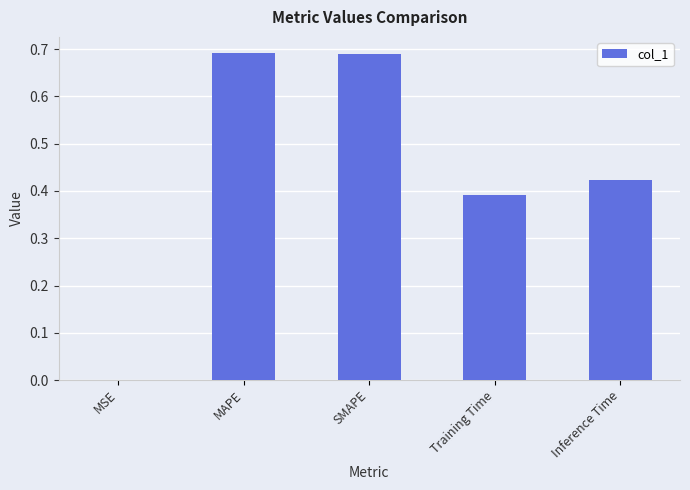

True or false: the data shows 0.6 at Inference Time.

False